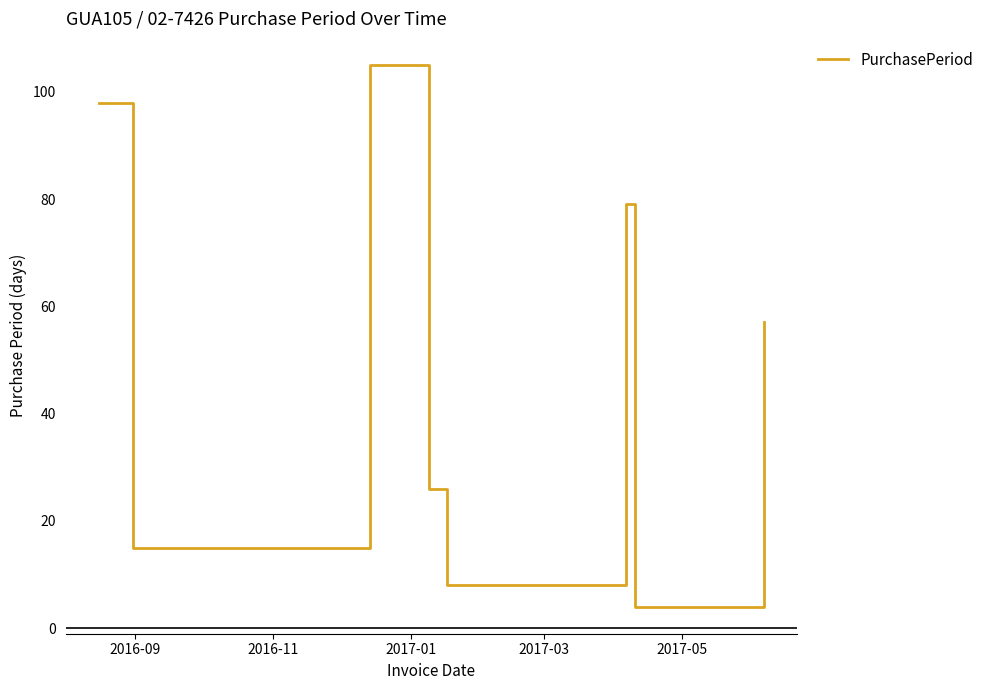

What is the difference between the maximum and minimum values?

101